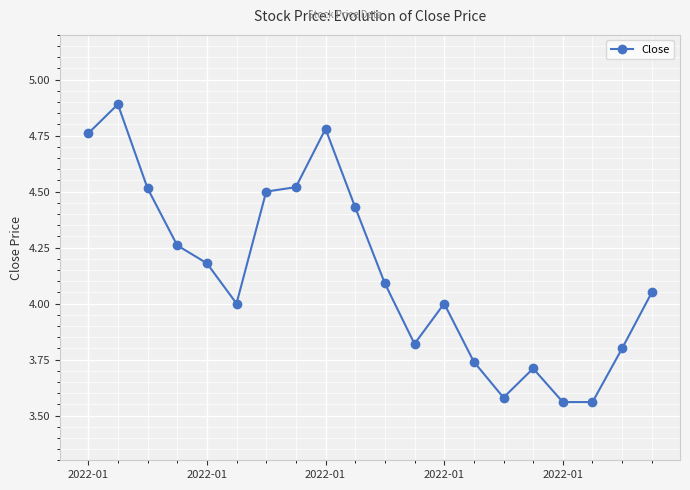

What is the difference between the second highest and minimum values?

1.2